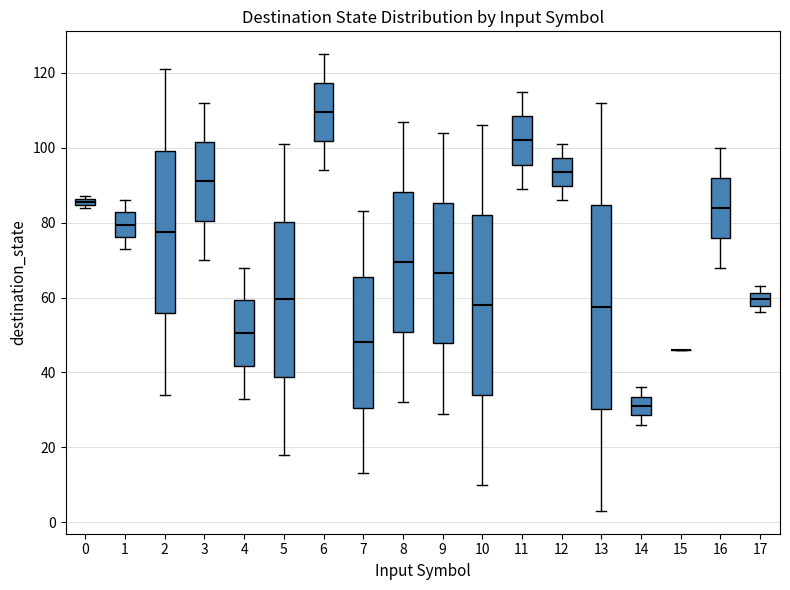

Which box is the tallest, from its lower edge to its upper edge?

13